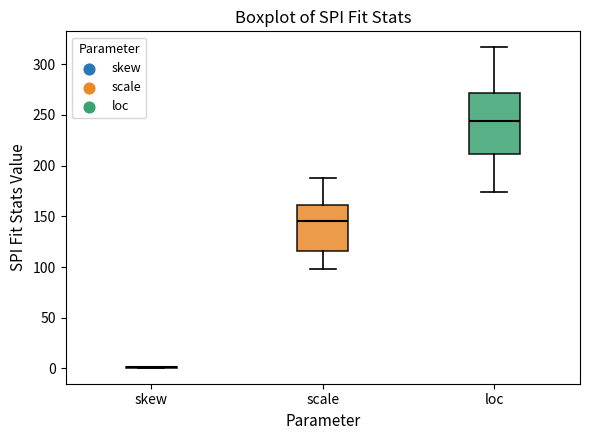

Comparing the boxes themselves (not the whiskers), which one is the tallest?

loc